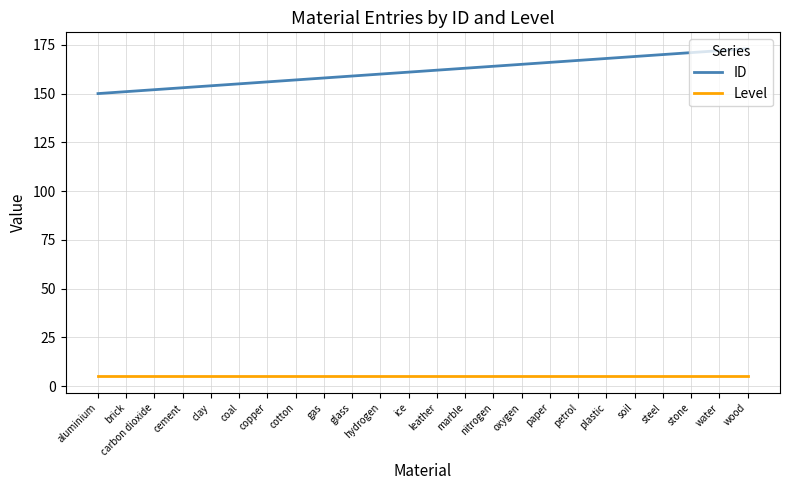

Read the Level value at carbon dioxide.

5